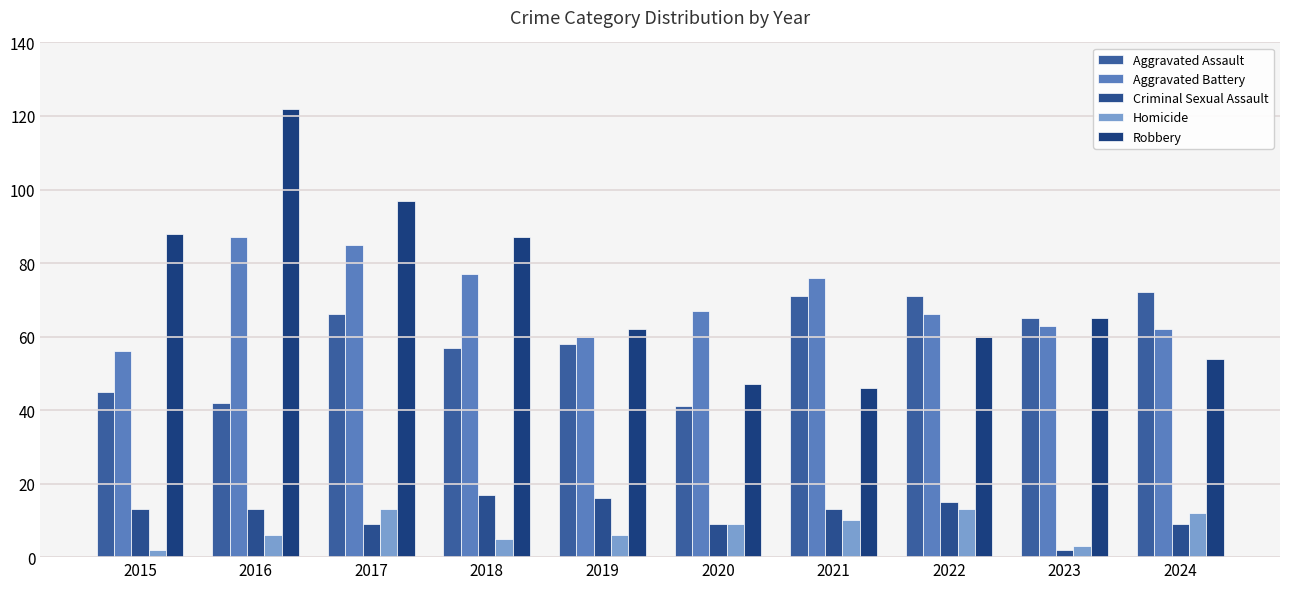

The value of Criminal Sexual Assault at 2019 is 3. True or false?

False